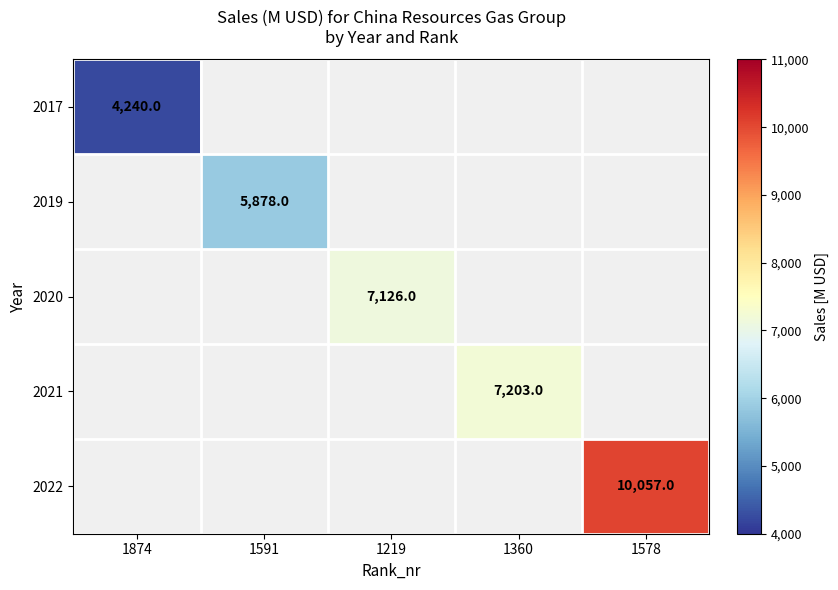

The 2021 series shows 7203 at 1360. True or false?

True